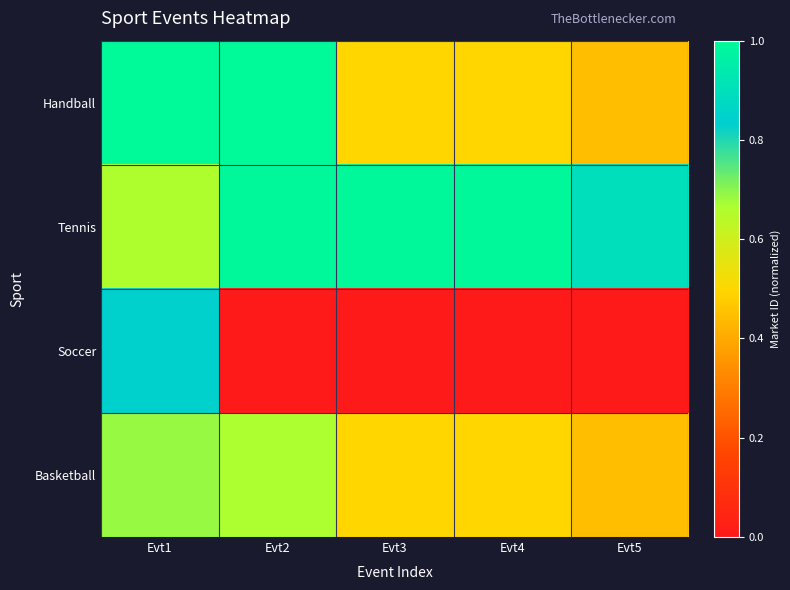

What is the spread (max minus min) of values at Evt5?

0.9